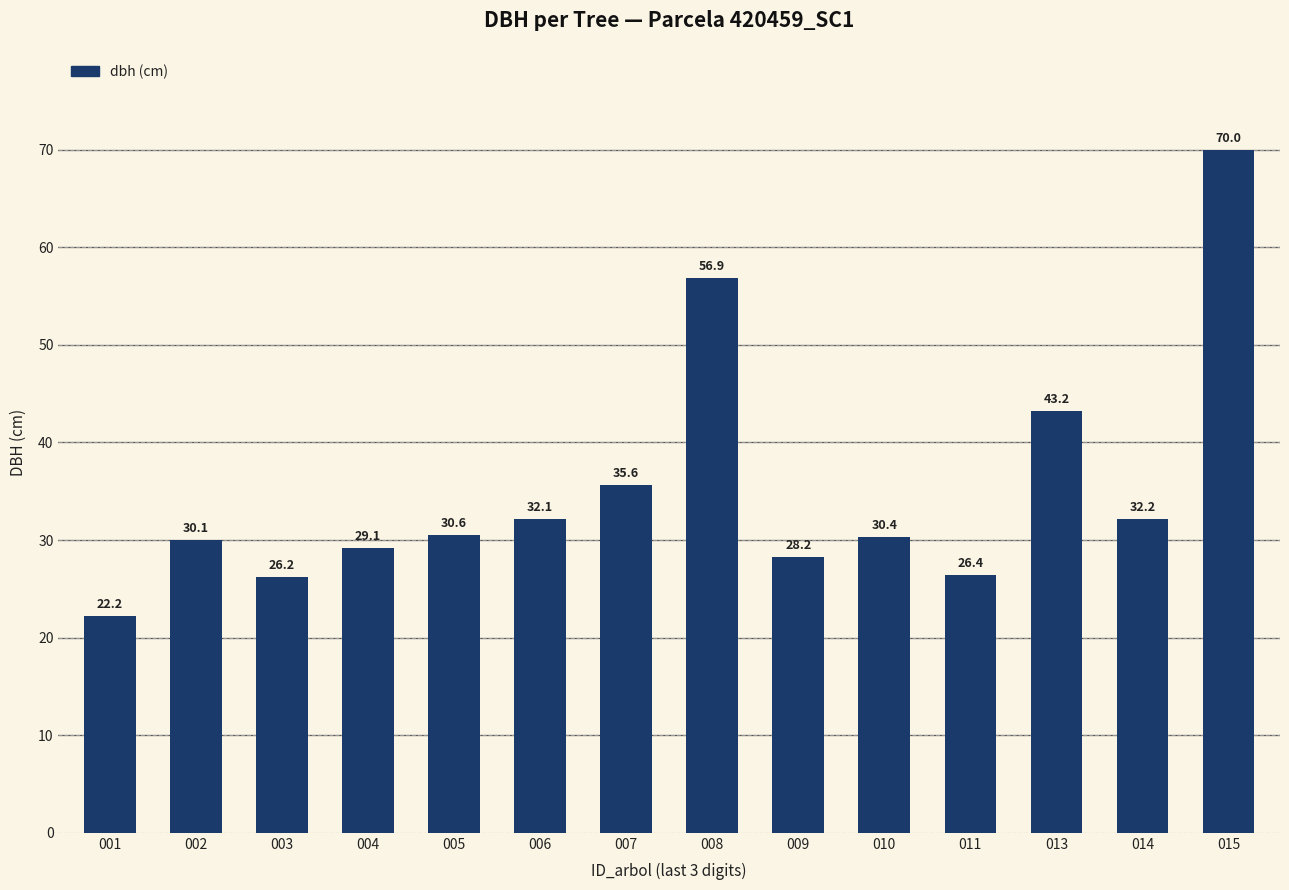

Where is the data nearest to the value 46?

013